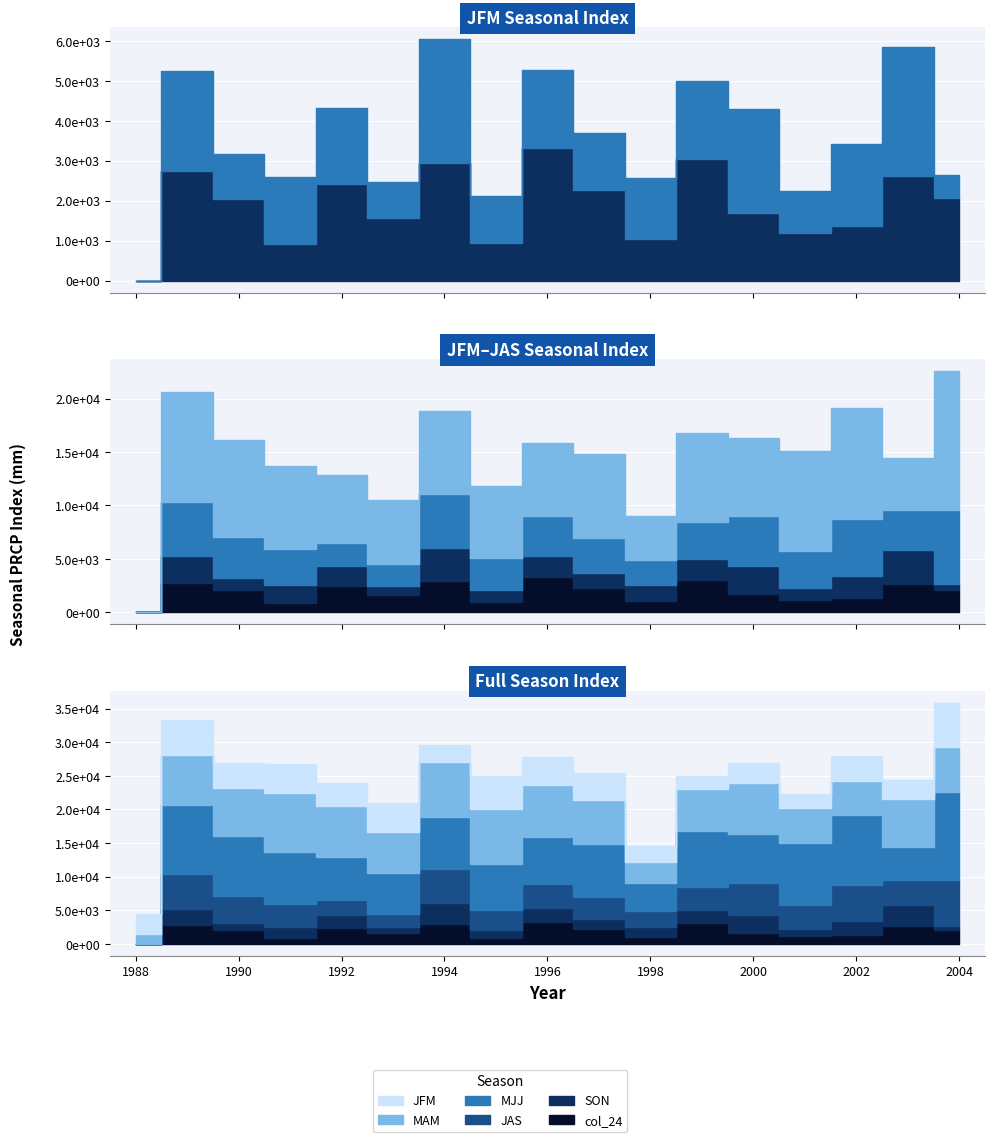

True or false: MJJ and col_24 cross at least once.

True